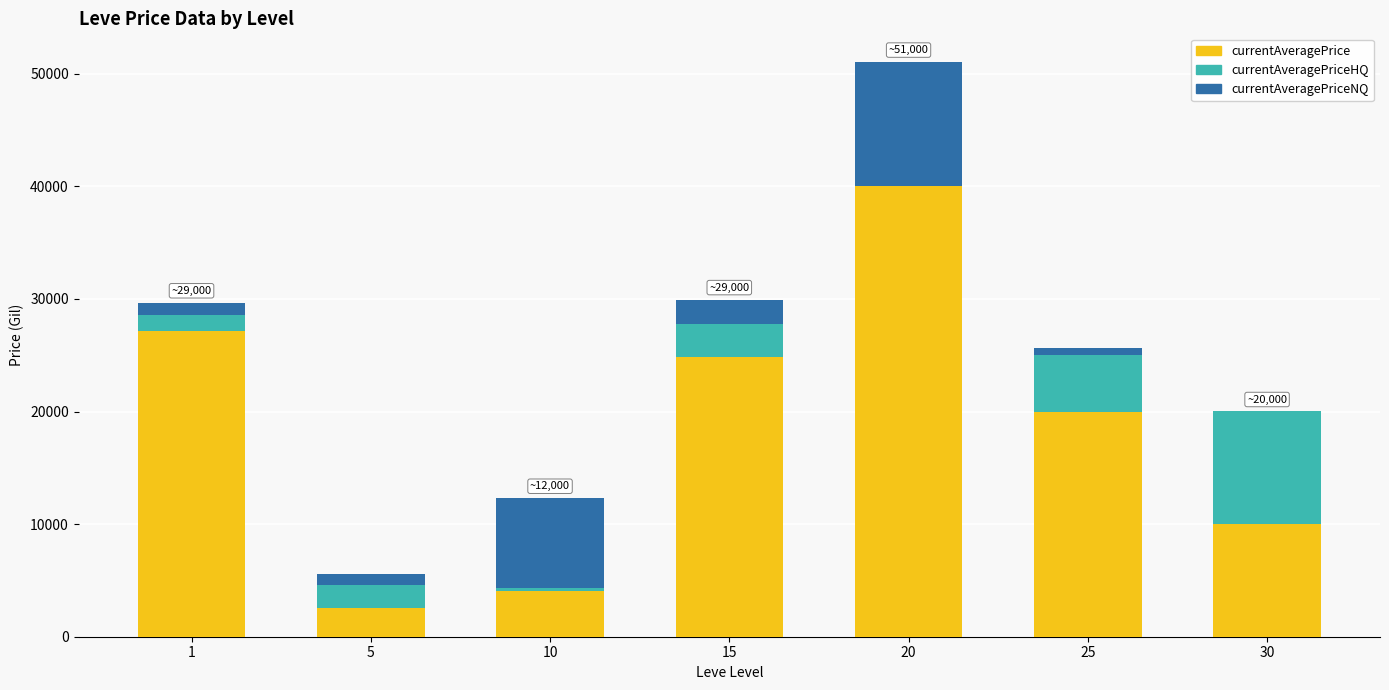

At which category is the sum across all series the highest?

20